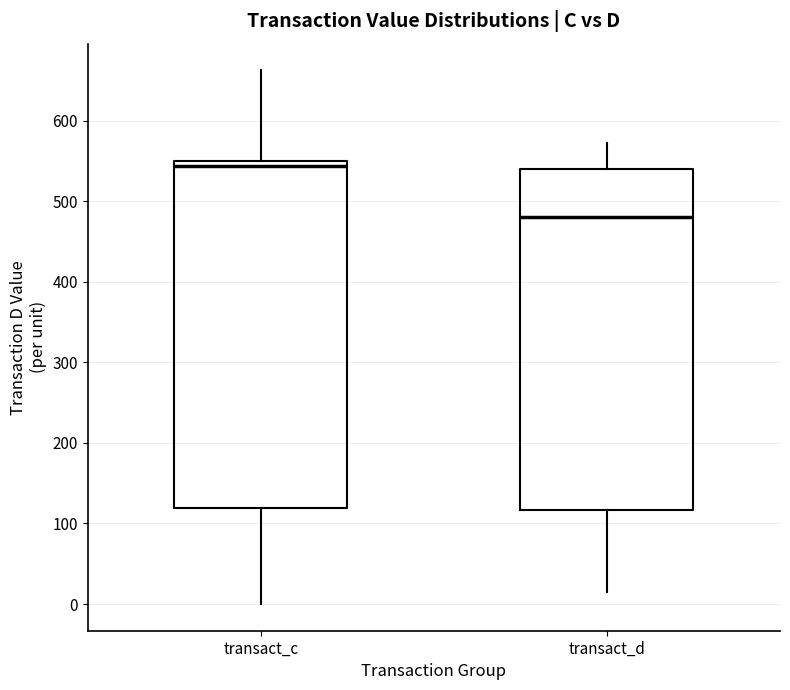

Which box has the lowest median line?

transact_d